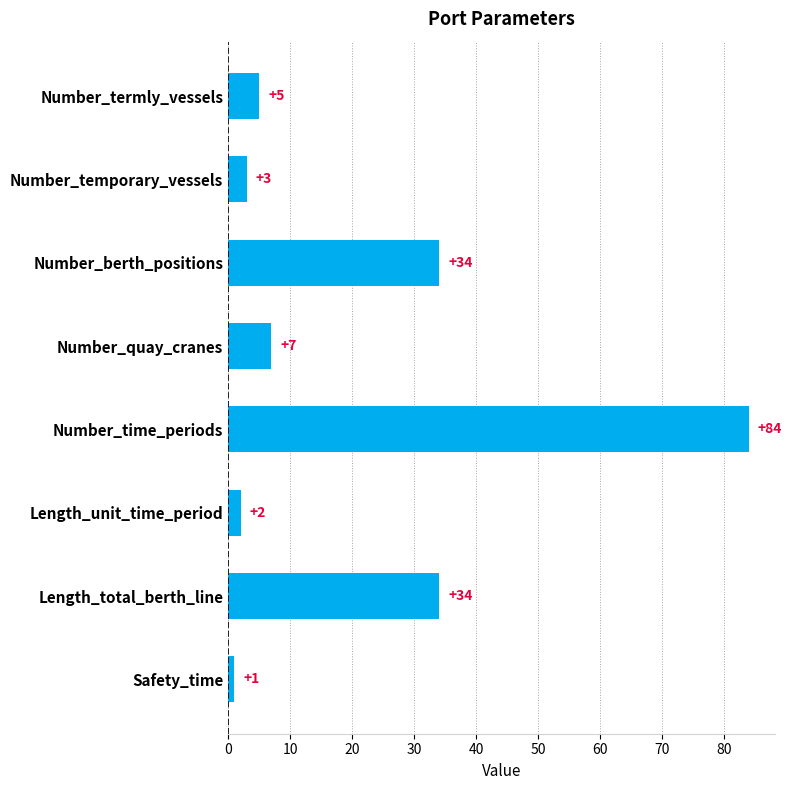

How many data points are less than 7?

4